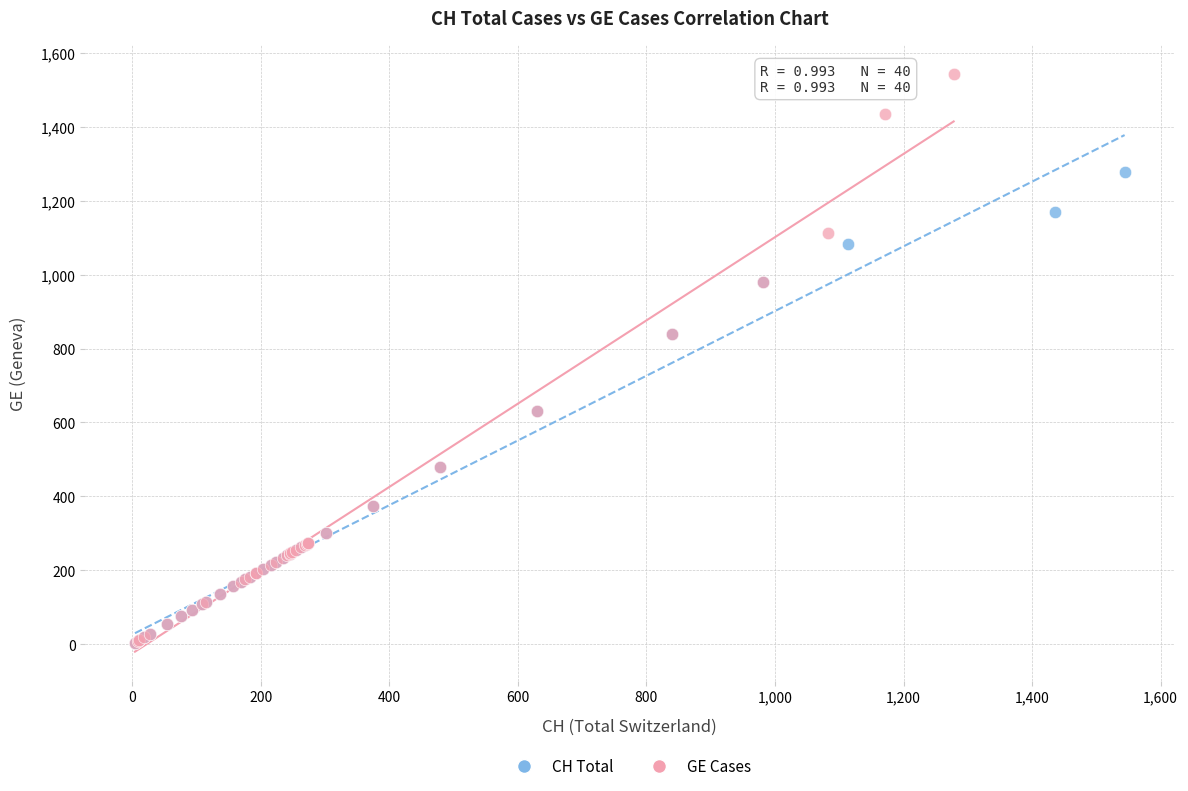

What are all the series names shown in the legend?

CH Total, GE Cases